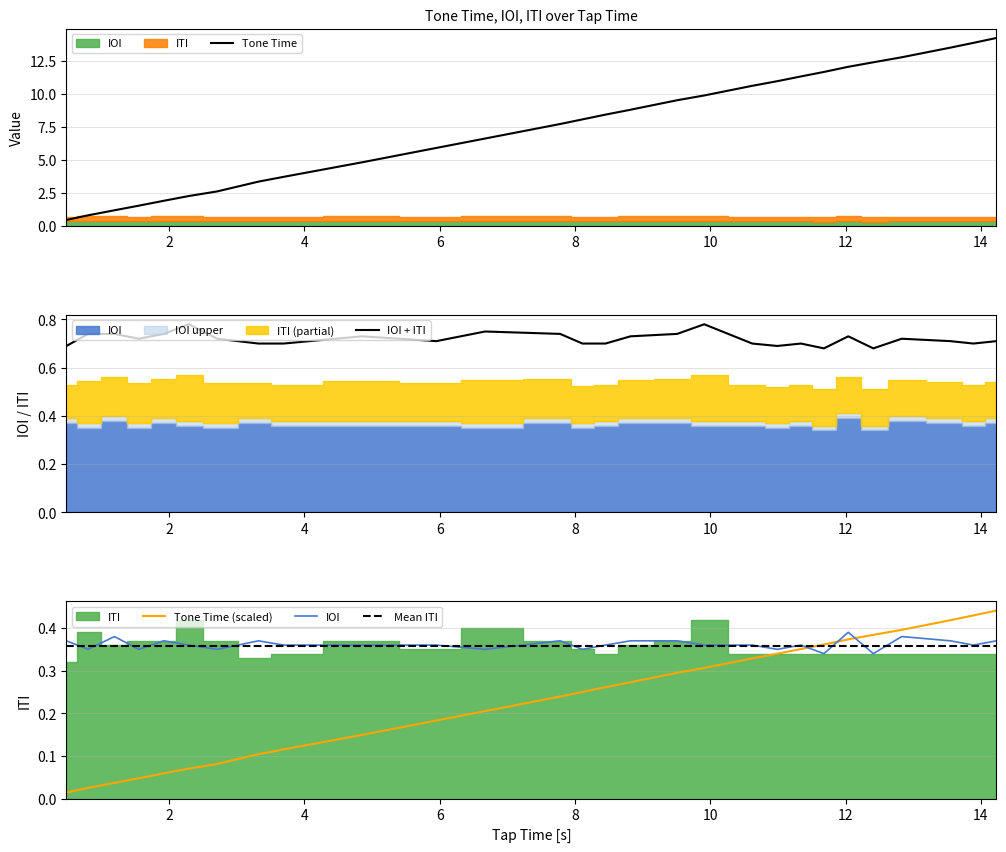

True or false: IOI and Tone Time intersect in this chart.

False